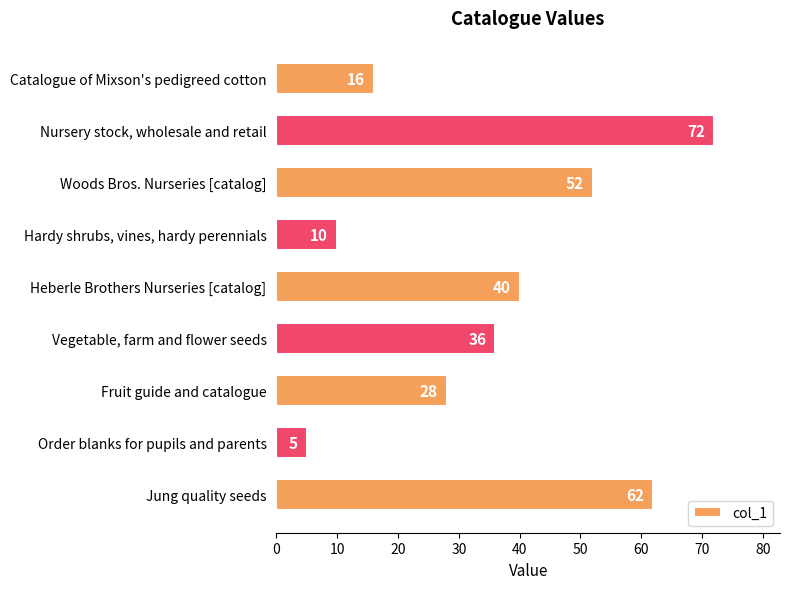

Which label corresponds to the smallest value in the chart?

Order blanks for pupils and parents